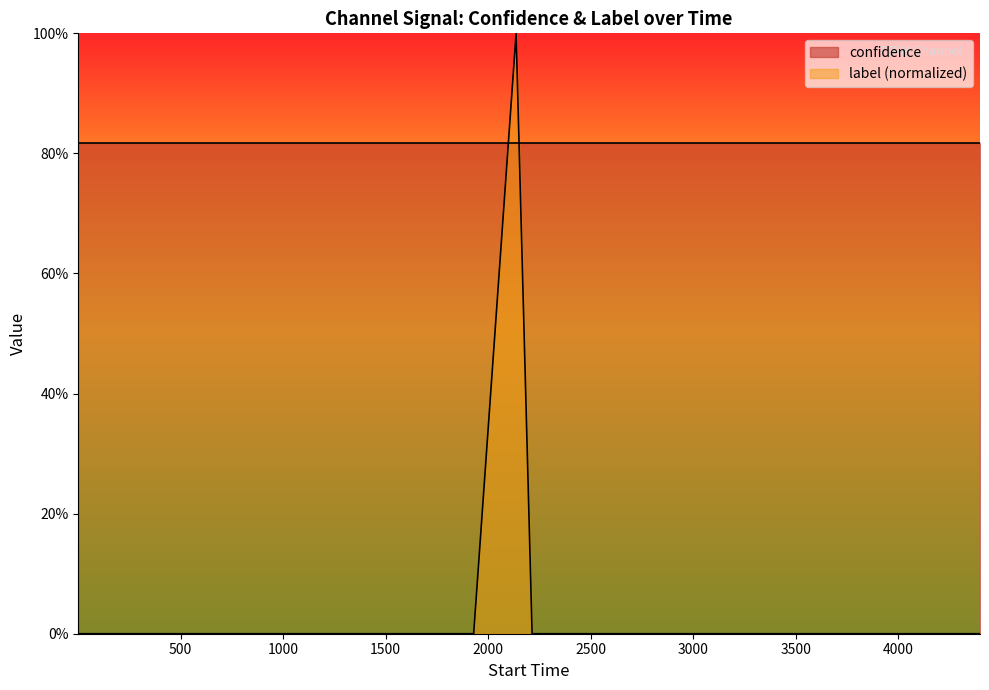

How many lines are shown in the chart?

1